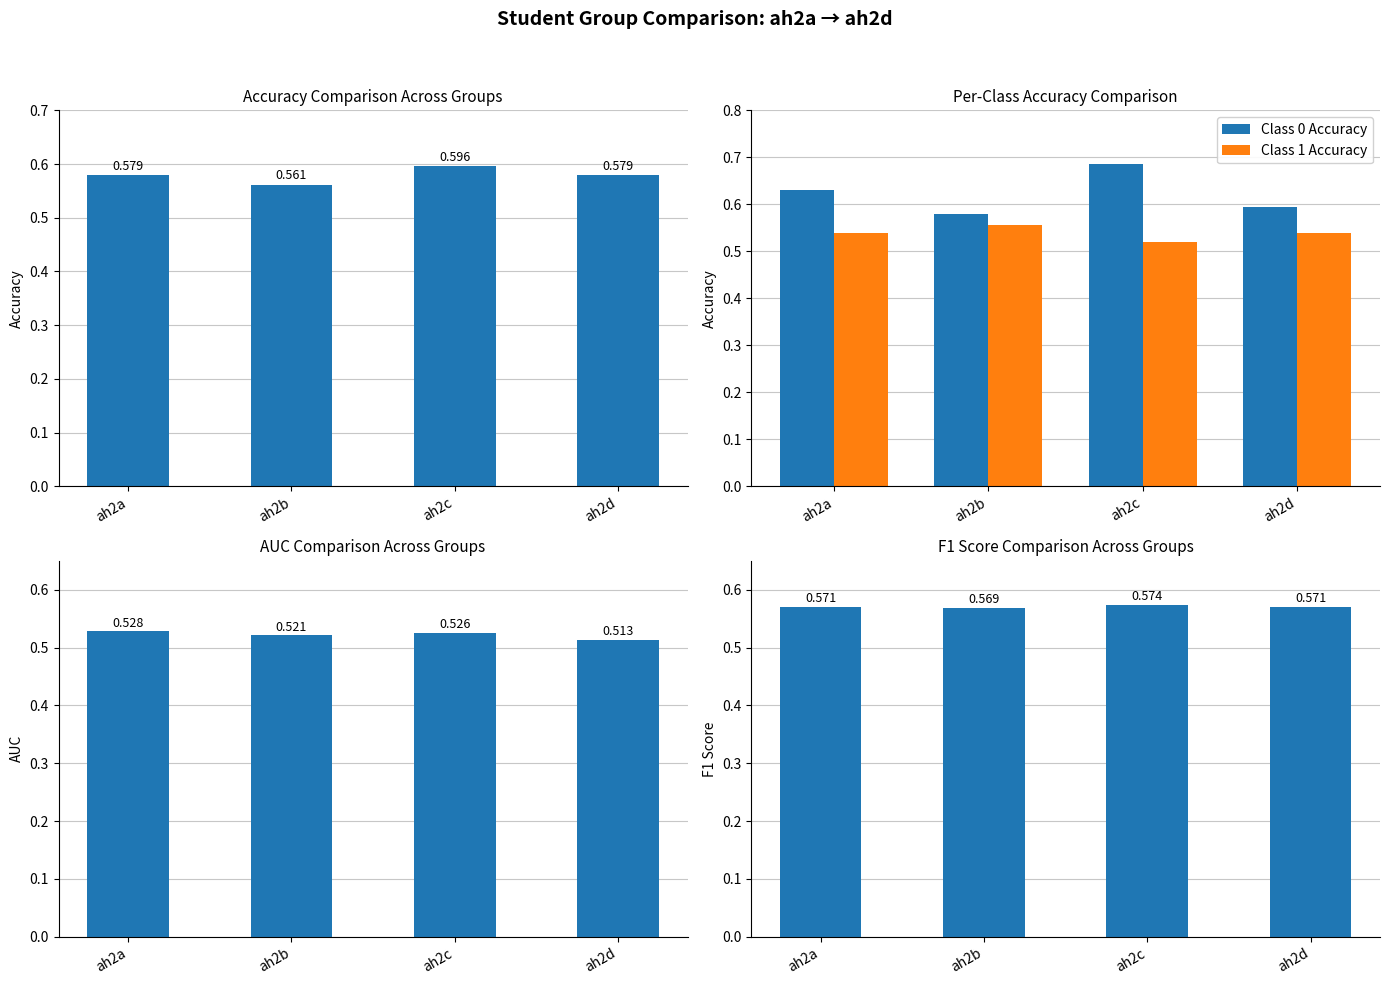

Which series changed the most between ah2c and ah2d?

Class 0 Accuracy